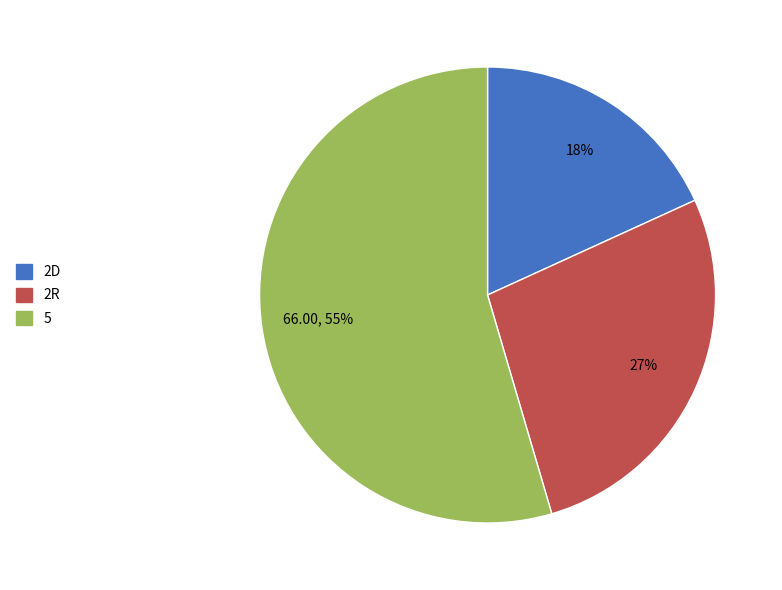

The 2R slice represents 27% of the pie. True or false?

True